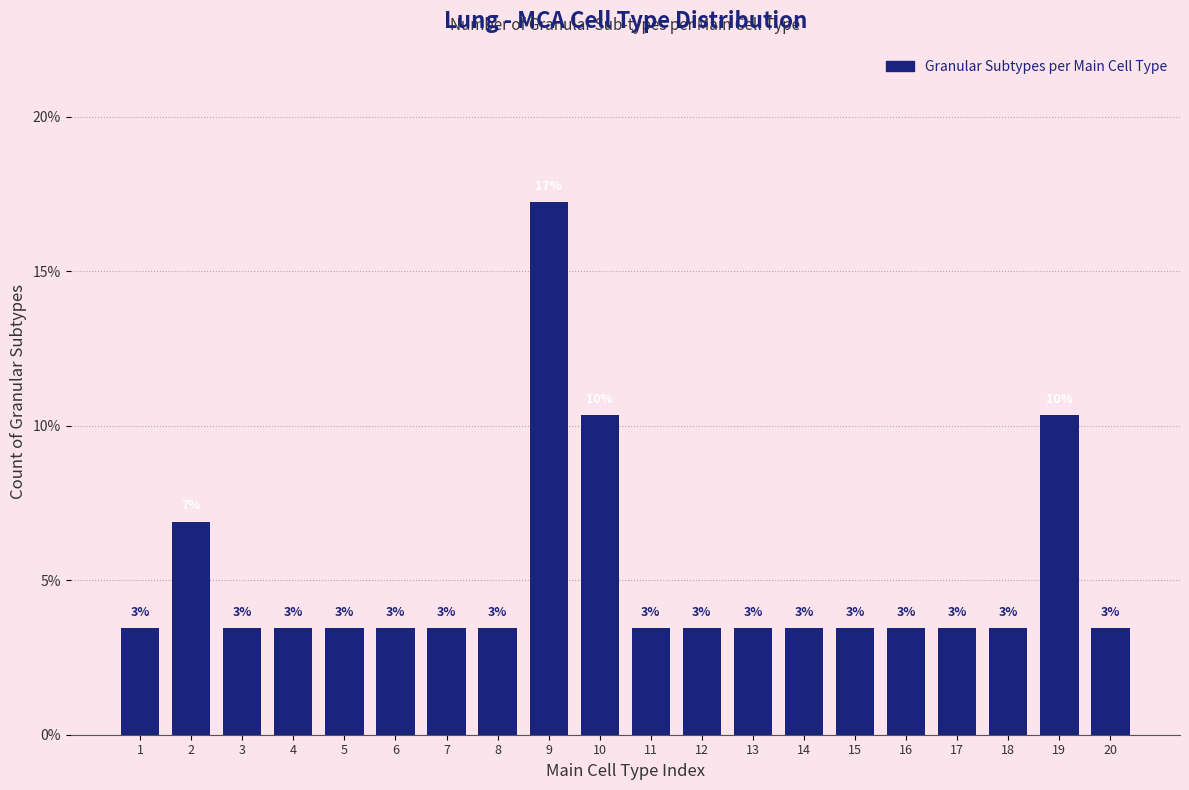

How many bars are there in total?

20